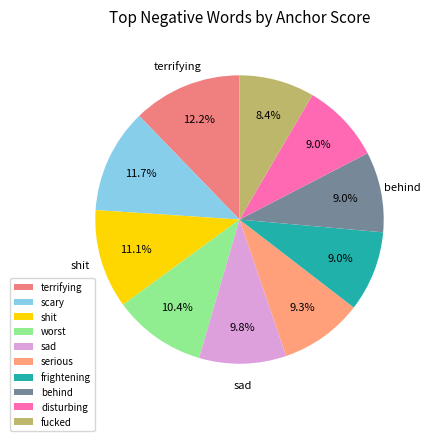

Do frightening and shit together represent more than half of the pie?

No